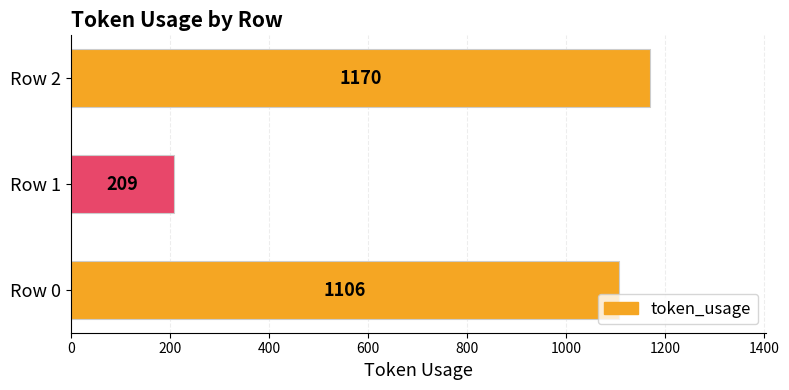

Count the number of categories in the chart.

3